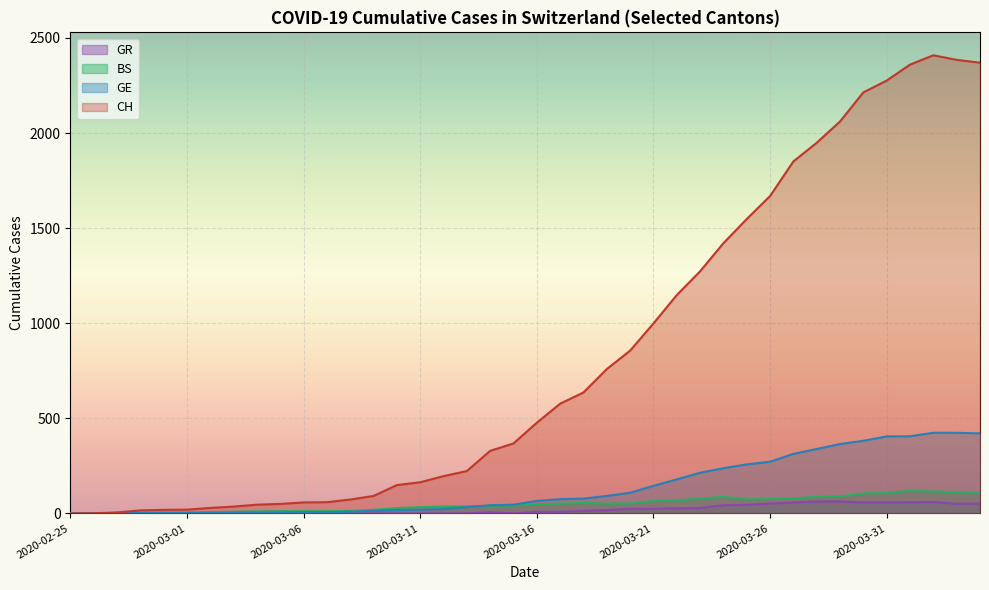

What is the difference between the BS values at 2020-03-23 and 2020-02-26?

77